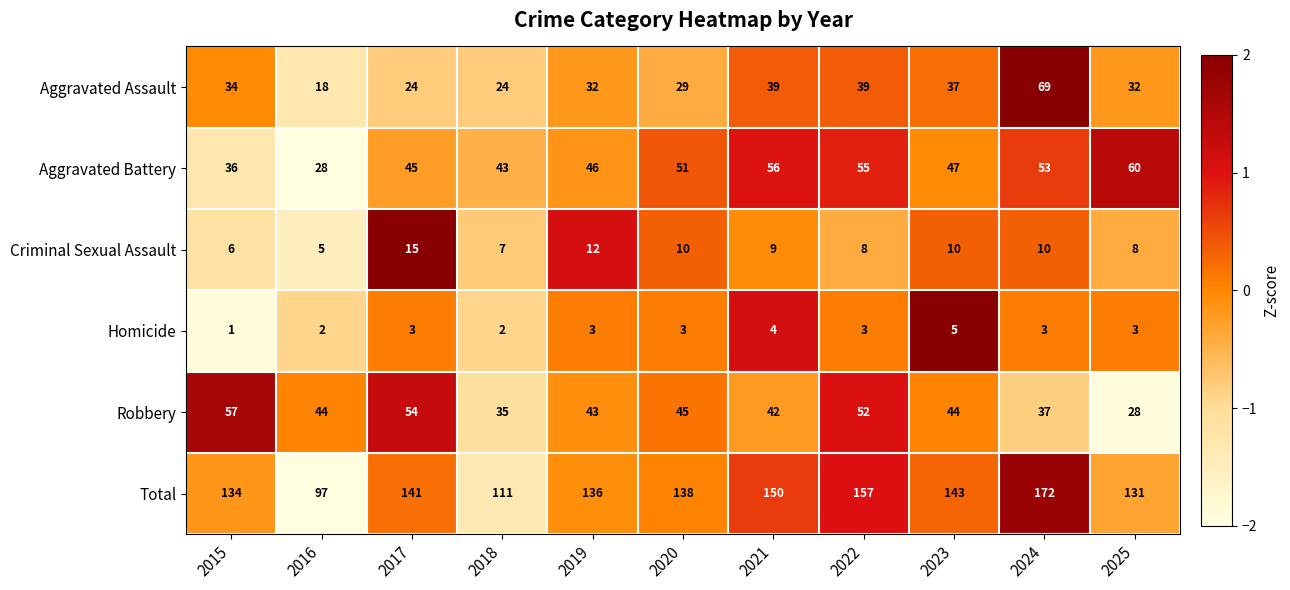

True or false: Aggravated Battery has a value of 55 at 2022.

True